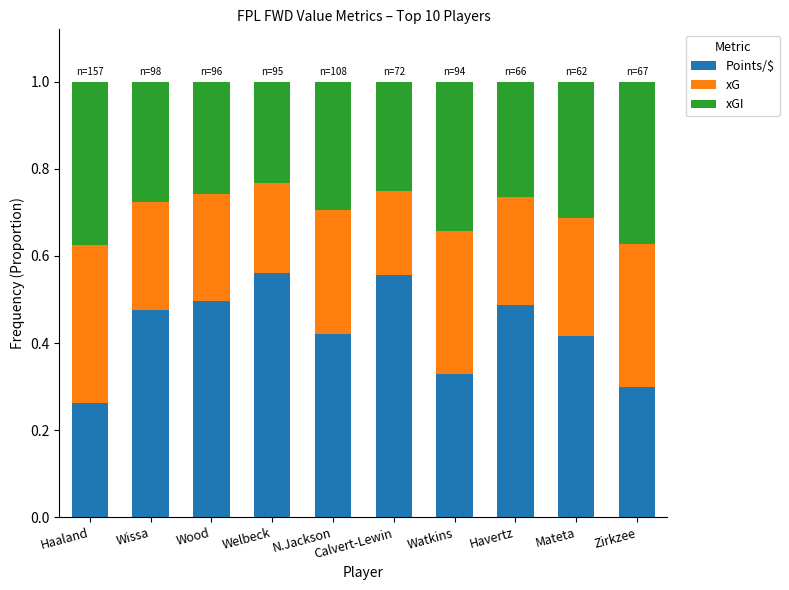

The Points/$ series shows 0.3 at Zirkzee. True or false?

True